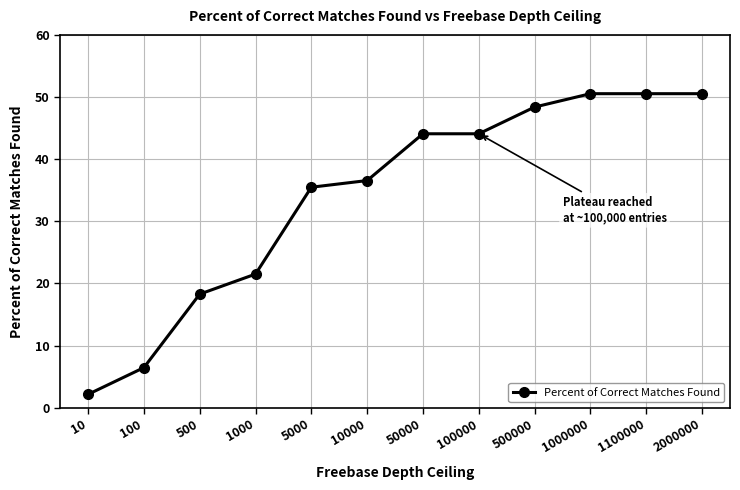

At which category does the chart reach its minimum across all series?

10